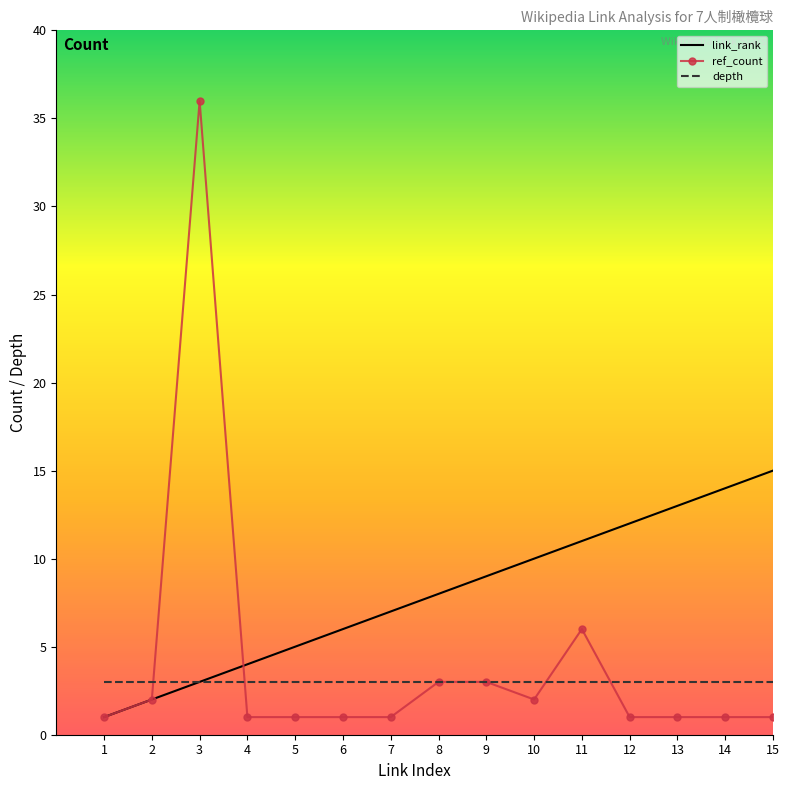

Which series has the widest spread of values?

ref_count